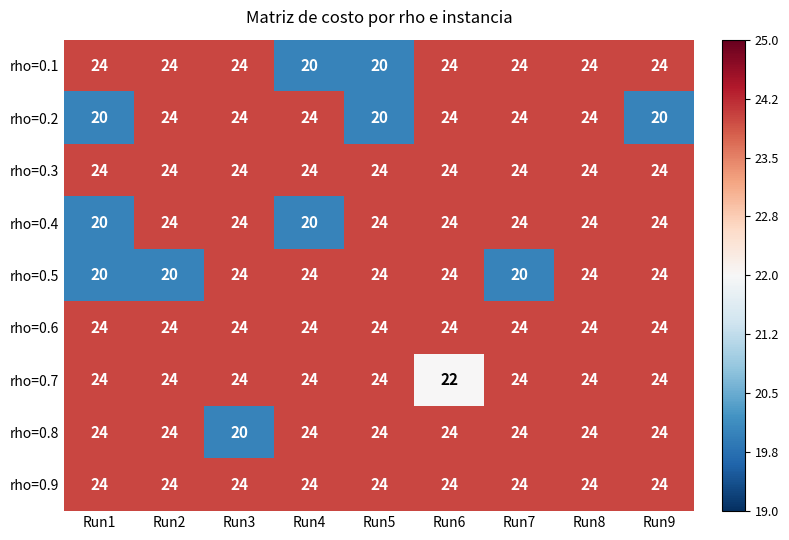

Read the rho=0.2 value at Run7.

24